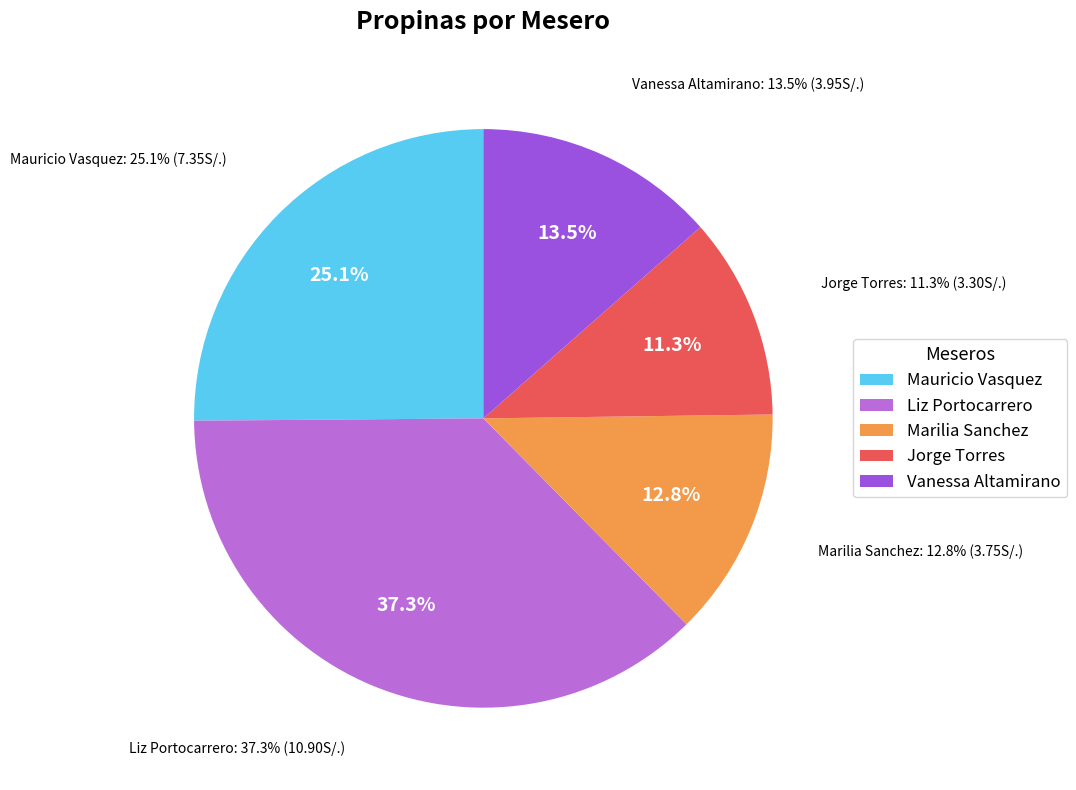

What portion of the pie excludes Jorge Torres?

88.7%